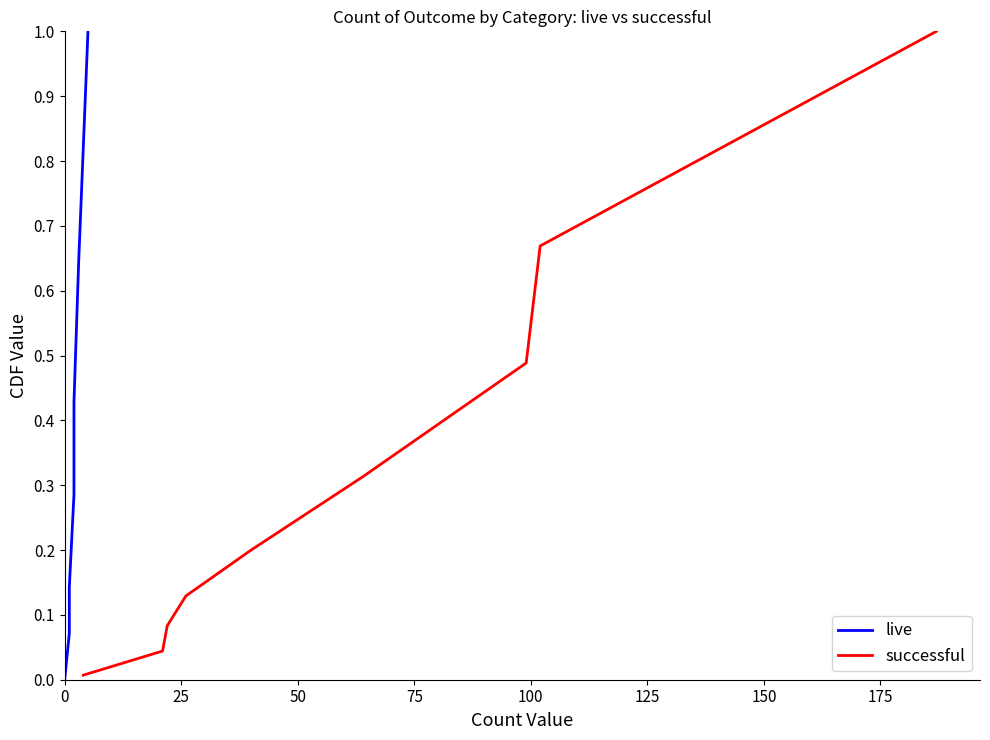

What is the difference between the maximum and minimum values in the successful series?

1.0